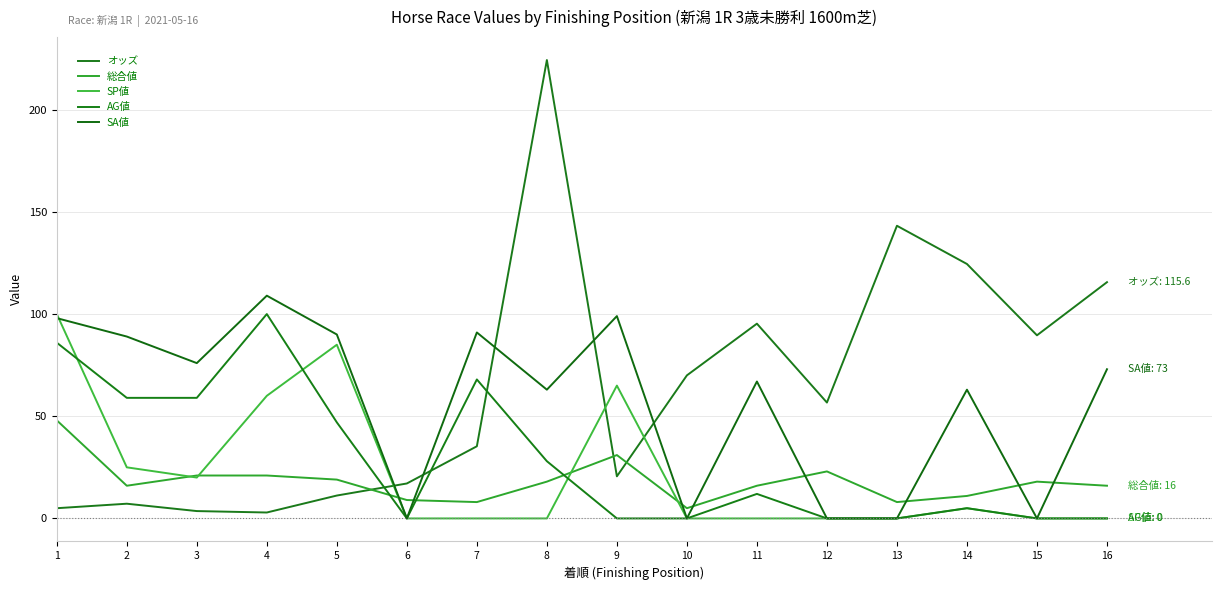

What is the sum of the AG値 values at 7 and 1?

154.0